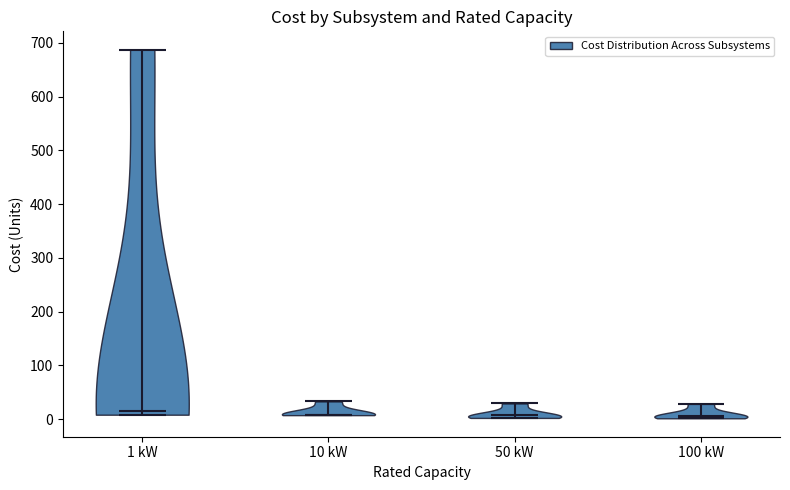

Reading left to right, read every violin against the y-axis: where its median line is, and the lowest and highest points it reaches. The values are not printed on the chart, so give them approximately, as read against the axis.

1 kW: median line 20, lowest point 10, highest point 690
10 kW: median line 10, lowest point 10, highest point 30
50 kW: median line 10, lowest point 0, highest point 30
100 kW: median line 10, lowest point 0, highest point 30